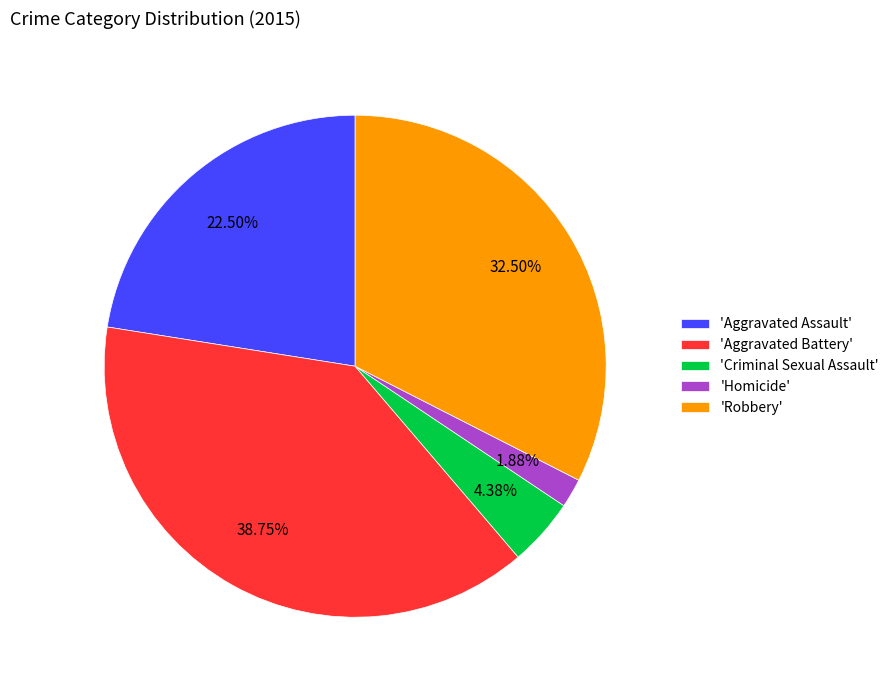

How many slices are in this pie chart?

5